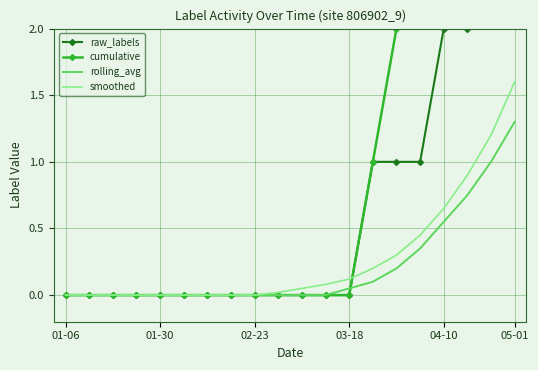

At which label does rolling_avg reach its peak?

05-01